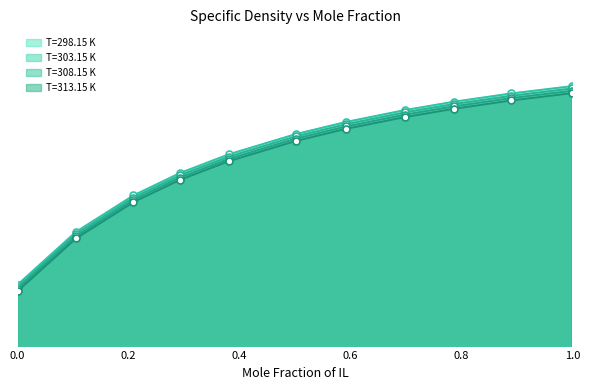

At how many categories does at least one series exceed 1303?

6